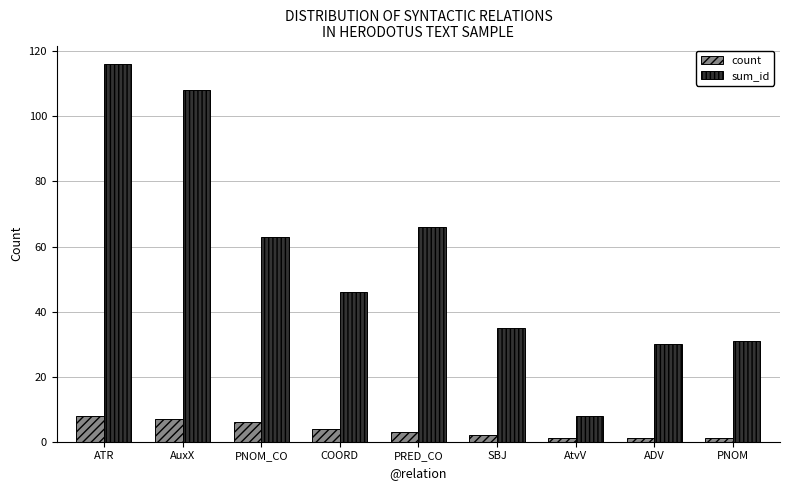

Reading right to left, what are all the values shown in this chart?

count: 1	1	1	2	3	4	6	7	8
sum_id: 31	30	8	35	66	46	63	108	116